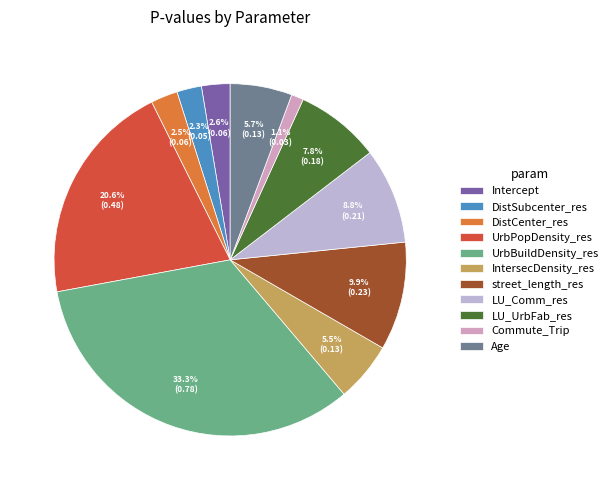

Is there any slice that represents more than half of the pie?

No